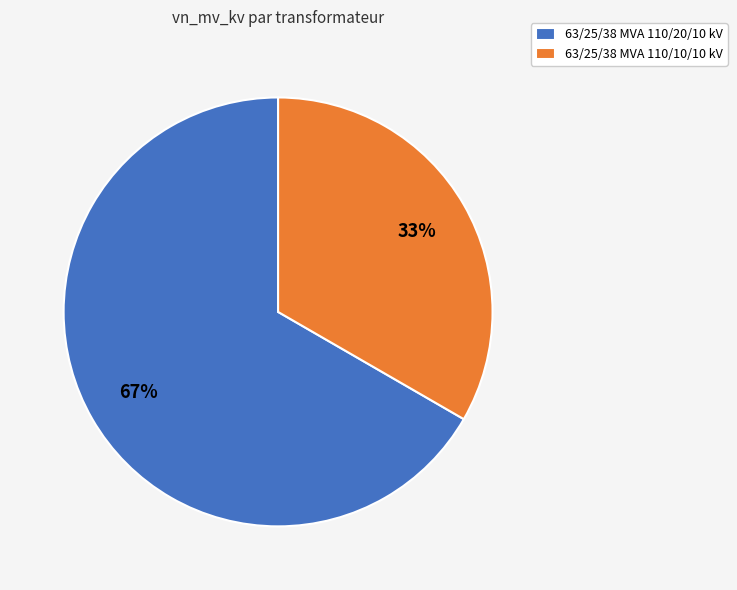

Approximately how many times larger is the value at 63/25/38 MVA 110/10/10 kV compared to 63/25/38 MVA 110/20/10 kV?

0.5